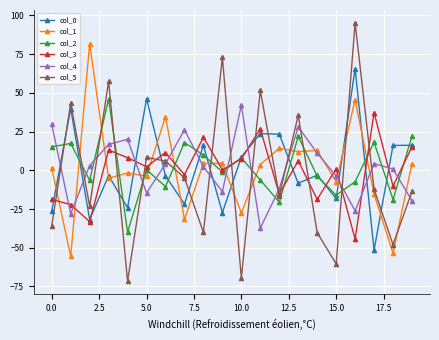

What is the average value of the col_2 series?

2.3